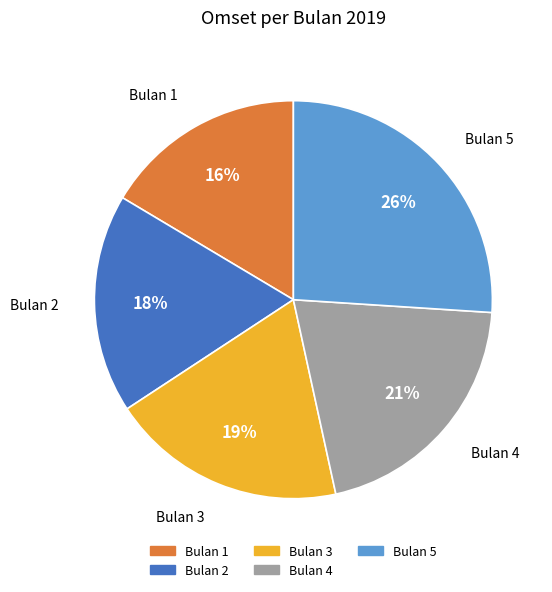

Does any single category account for the majority?

No